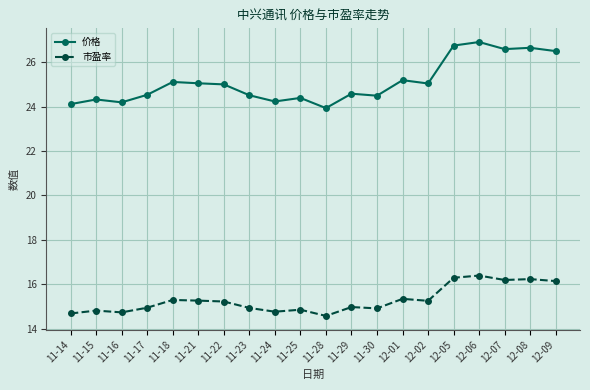

What is the total value across all series at 11-17?

39.5